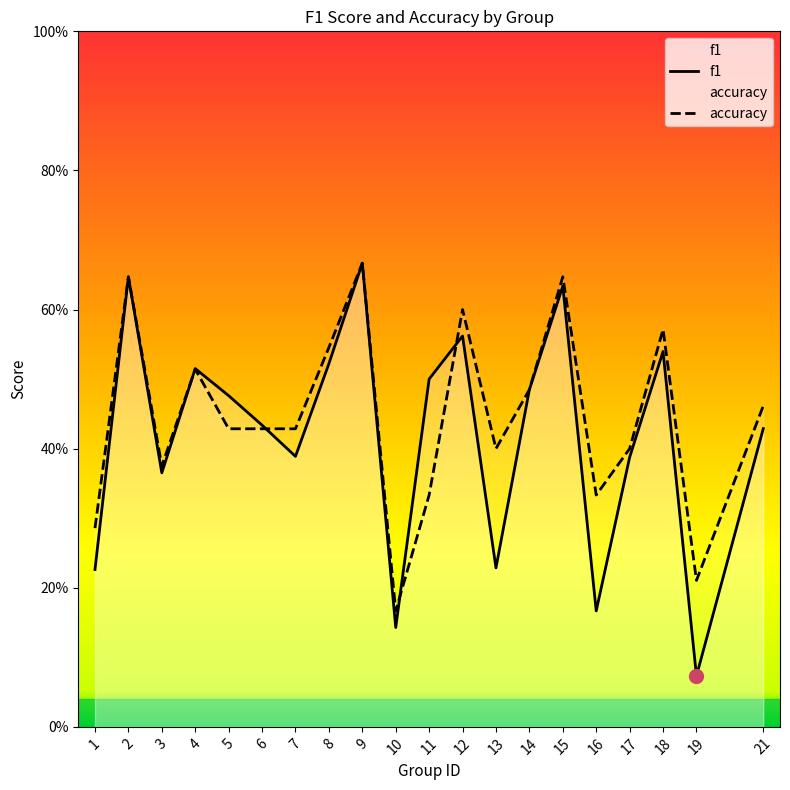

How many interior local valleys does the f1 series have?

6